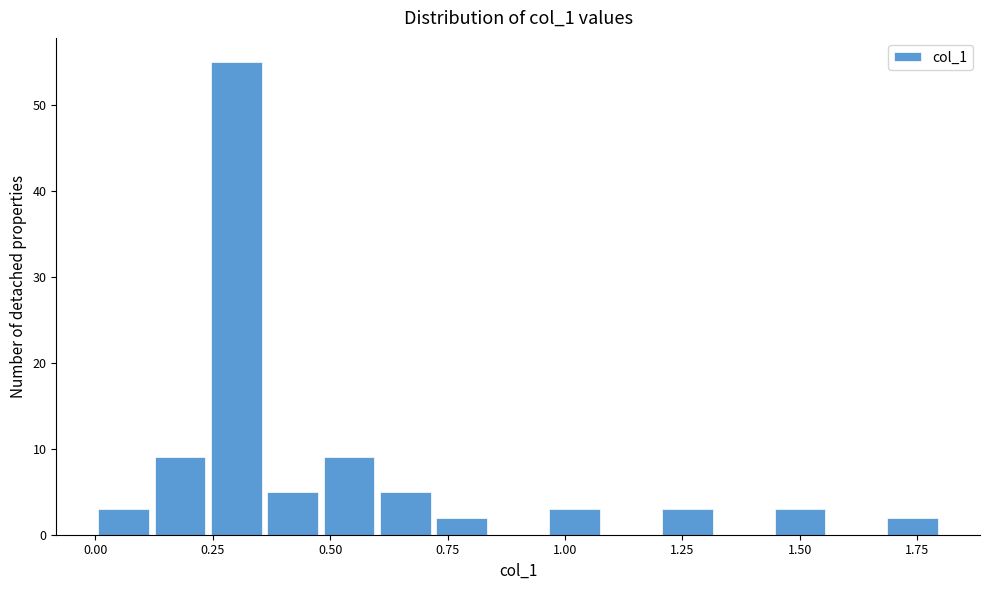

Read against the x-axis, roughly where is the centre of the tallest bar?

0.30